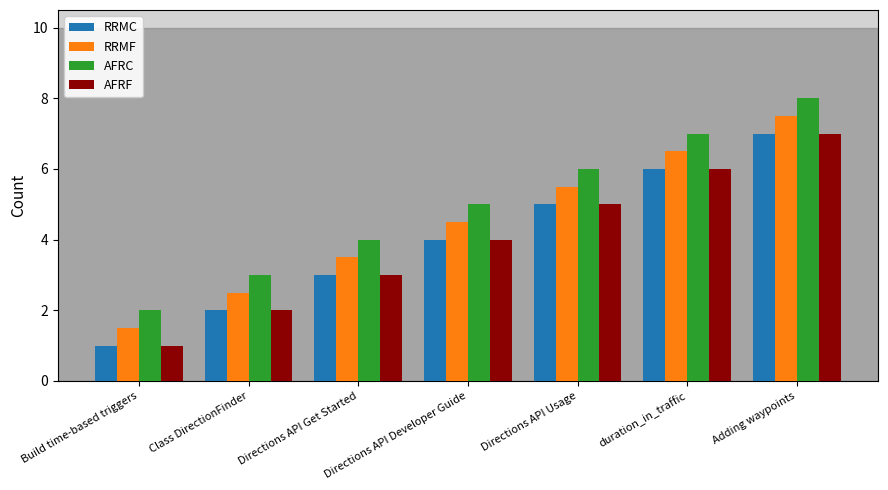

What is the difference between the second highest and minimum values in the RRMF series?

5.0